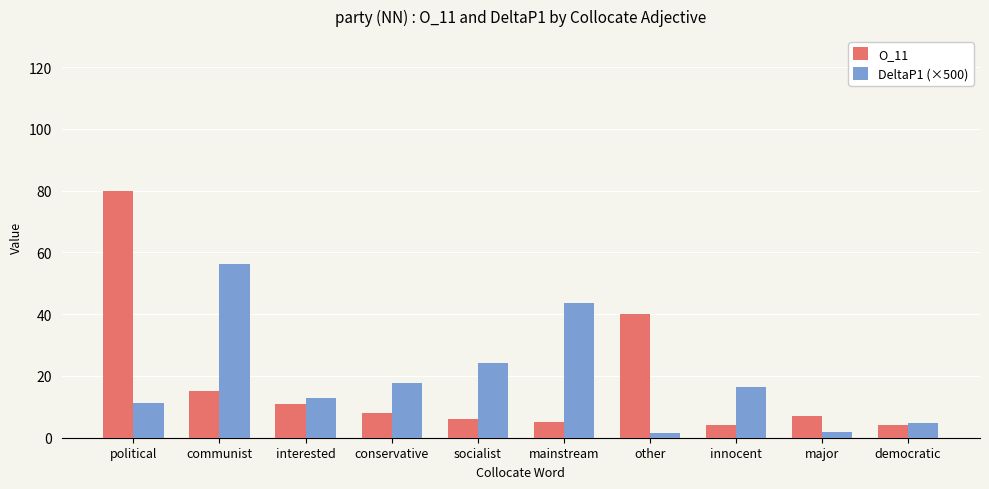

What is the average value of the O_11 series?

18.0